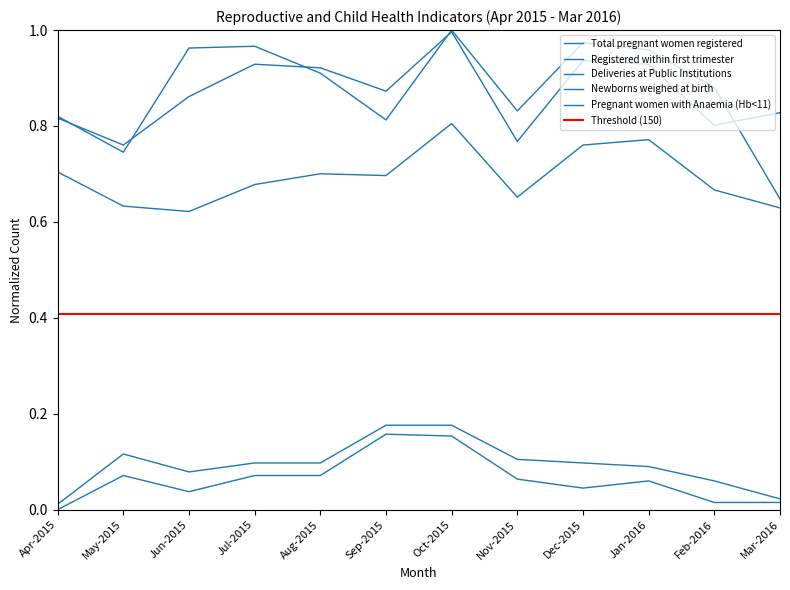

Reading left to right, transcribe all the data shown in this chart.

Total pregnant women registered: 0.8	0.8	0.9	0.9	0.9	0.9	1.0	0.8	0.9	0.9	0.8	0.8
Registered within first trimester: 0.7	0.6	0.6	0.7	0.7	0.7	0.8	0.7	0.8	0.8	0.7	0.6
Deliveries at Public Institutions: 0.0	0.1	0.0	0.1	0.1	0.2	0.2	0.1	0.0	0.1	0.0	0.0
Newborns weighed at birth: 0.0	0.1	0.1	0.1	0.1	0.2	0.2	0.1	0.1	0.1	0.1	0.0
Pregnant women with Anaemia (Hb<11): 0.8	0.7	1.0	1.0	0.9	0.8	1.0	0.8	1.0	1.0	0.9	0.6